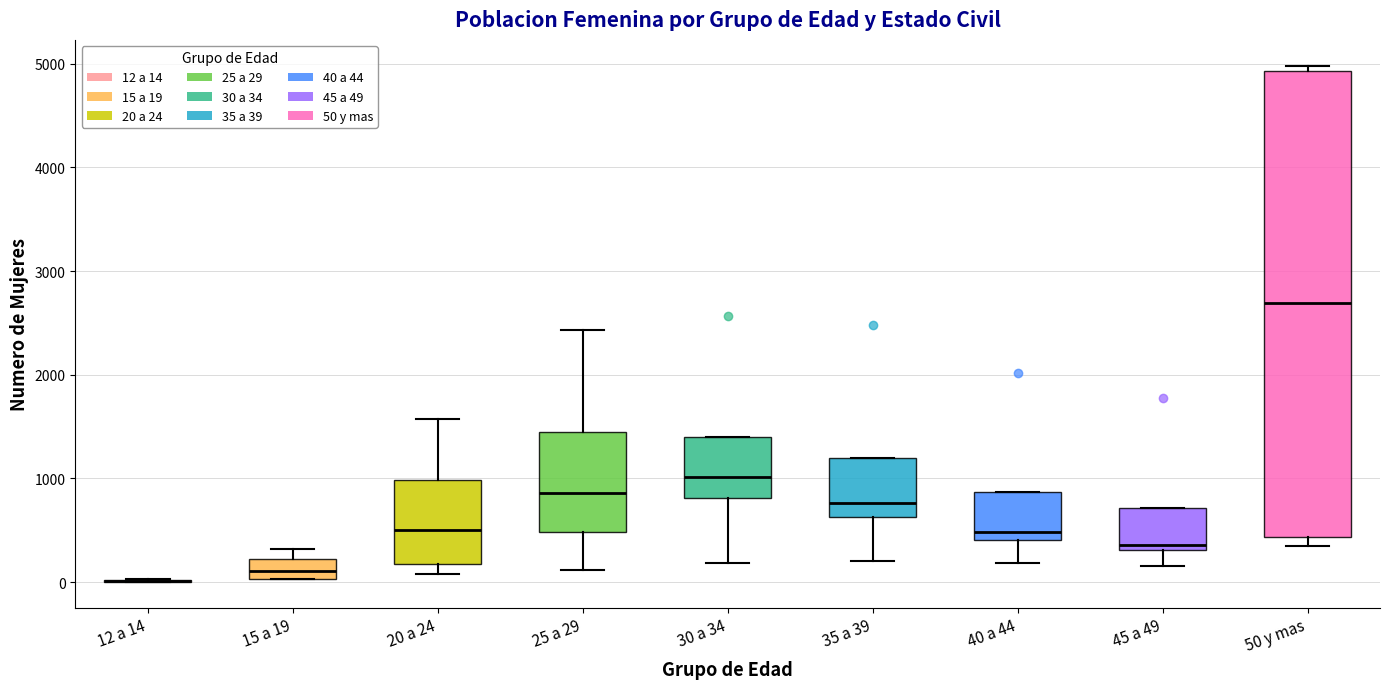

Reading left to right, read every box against the y-axis: the position of its median line, the range the box covers, and the ends of its whiskers. The values are not printed on the chart, so give them approximately, as read against the axis.

12 a 14: box collapsed to a line at 0, whiskers 0 to 0
15 a 19: median 100, box 0 to 200, whiskers 0 to 300
20 a 24: median 500, box 200 to 1000, whiskers 100 to 1600
25 a 29: median 900, box 500 to 1400, whiskers 100 to 2400
30 a 34: median 1000, box 800 to 1400, whiskers 200 to 1400
35 a 39: median 800, box 600 to 1200, whiskers 200 to 1200
40 a 44: median 500, box 400 to 900, whiskers 200 to 900
45 a 49: median 400, box 300 to 700, whiskers 200 to 700
50 y mas: median 2700, box 400 to 4900, whiskers 300 to 5000